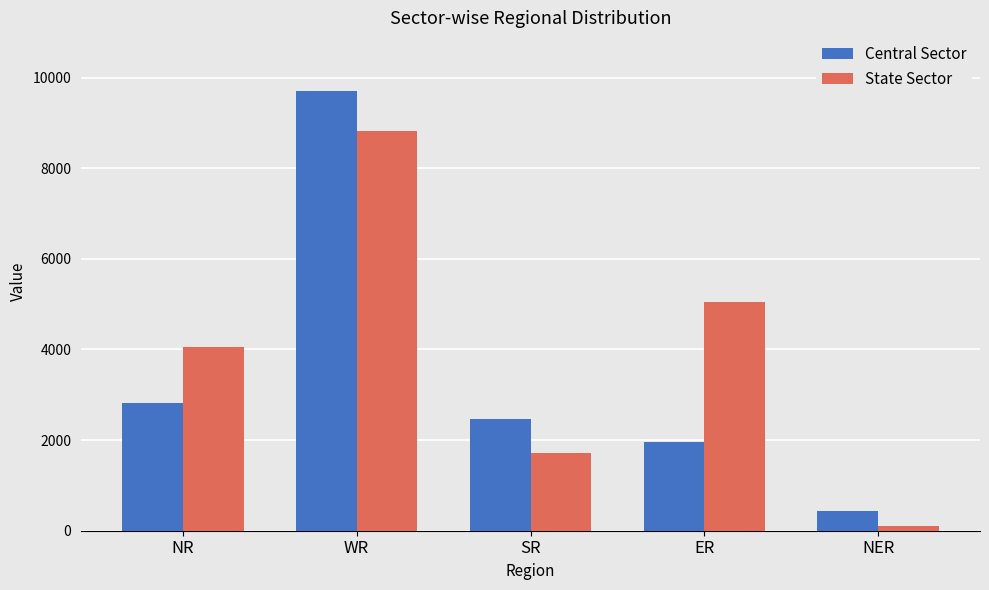

What is the approximate value of State Sector at ER, to the nearest 100?

5000